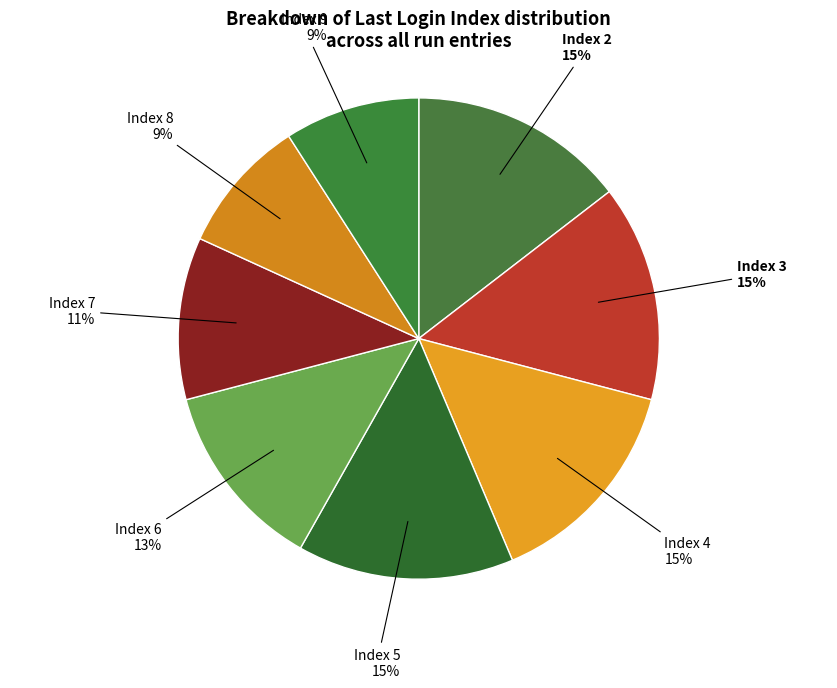

Rank the categories by value from highest to lowest.

Index 2, Index 3, Index 4, Index 5, Index 6, Index 7, Index 8, Index 9